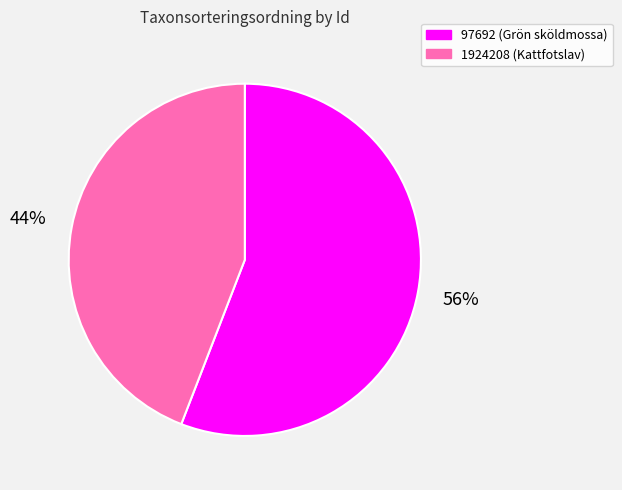

Is it true that 1924208 is 44% of the pie?

True